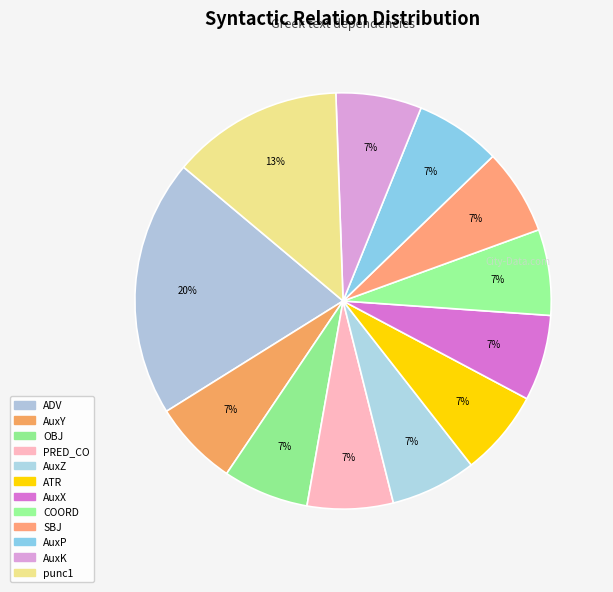

Combined, do COORD and OBJ account for over 50%?

No